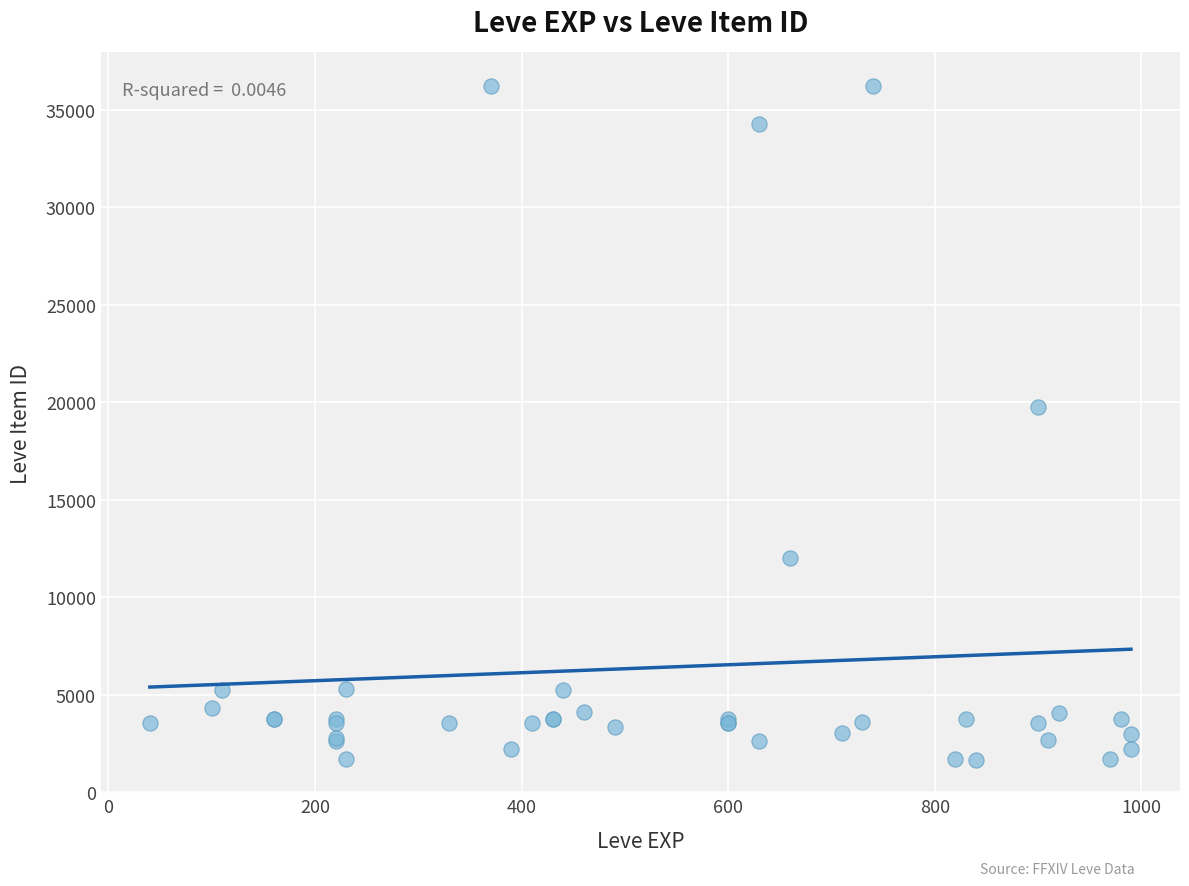

What Y value in the scatter plot is closest to 18967?

19744